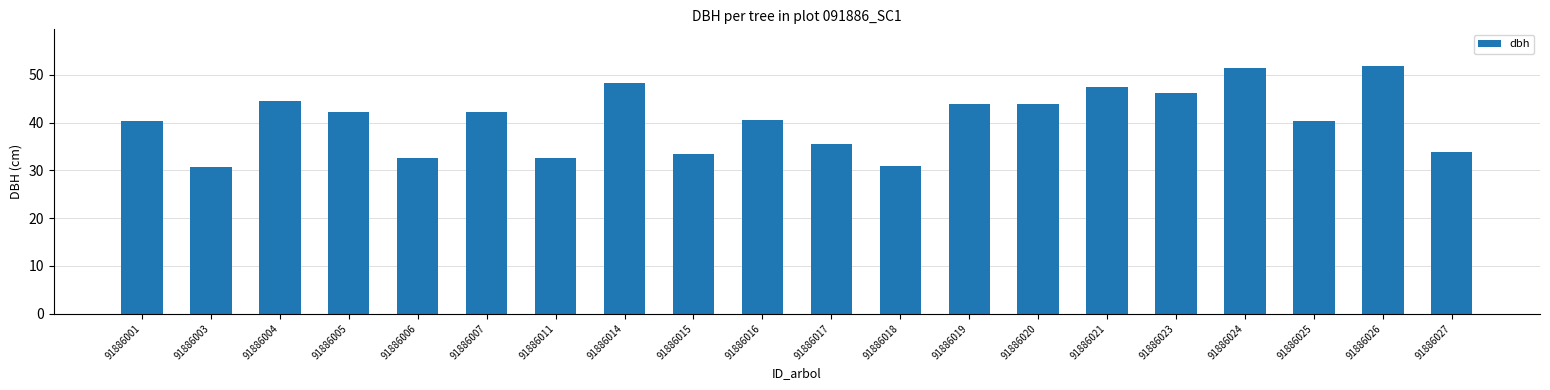

Are the bars horizontal?

No